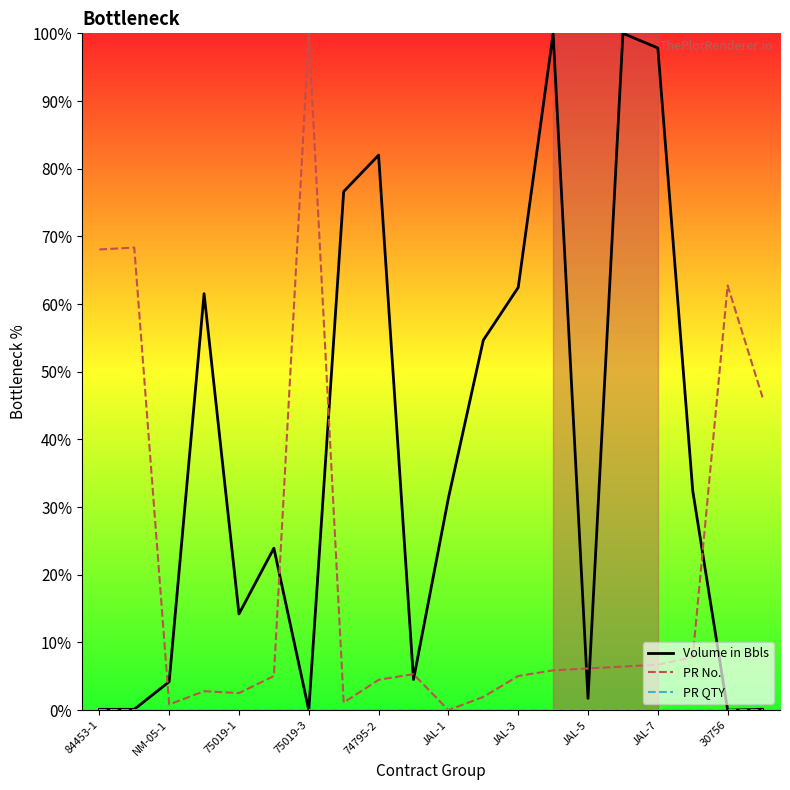

What is the maximum value for Volume in Bbls?

100.0